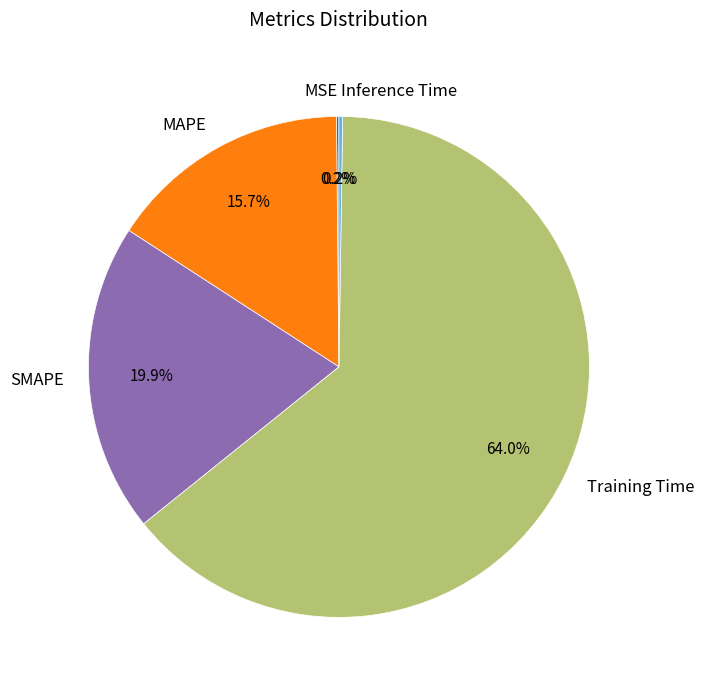

What is the largest slice in the pie chart?

Training Time